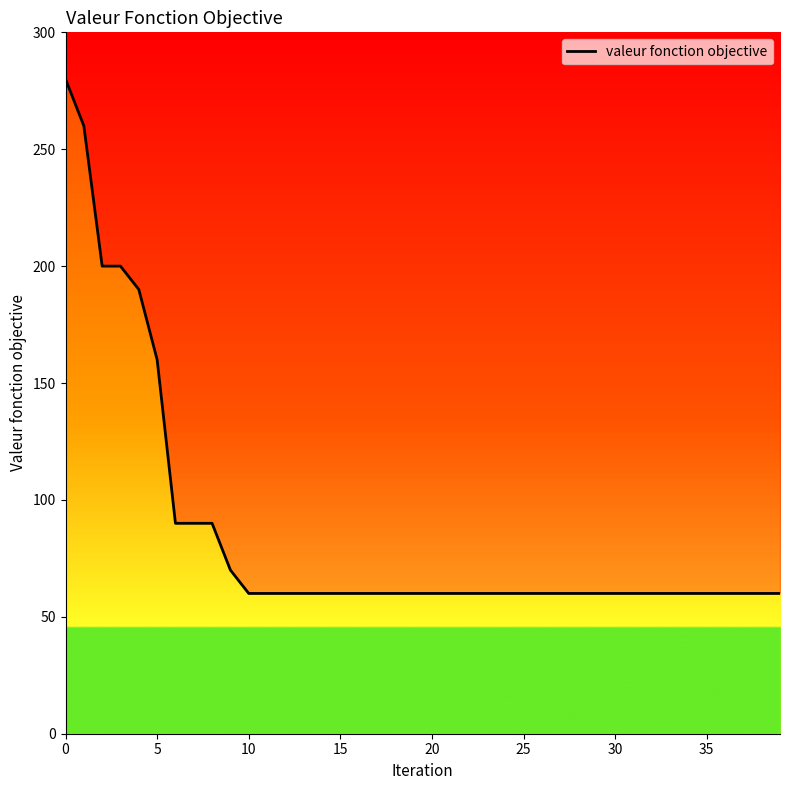

Read the value at 20, to the nearest 10.

60